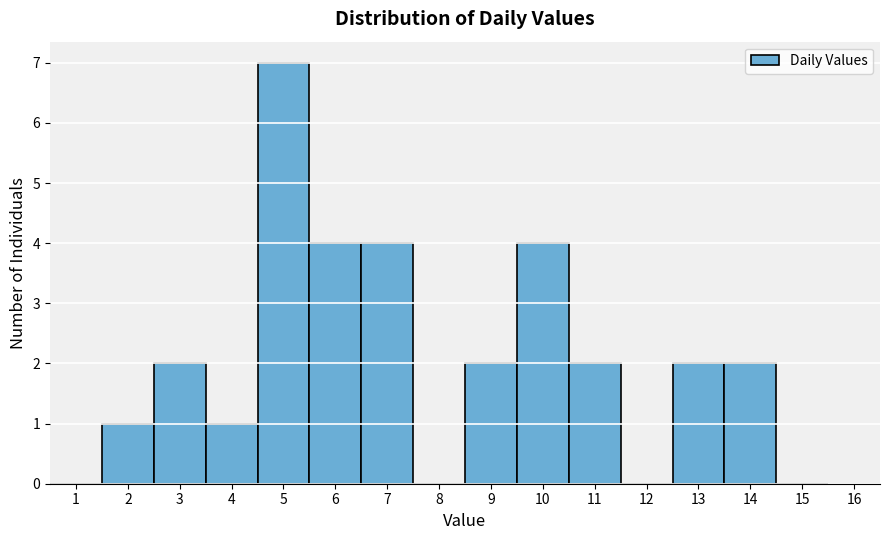

Which range on the x-axis has the tallest bar?

4.5 to 5.5